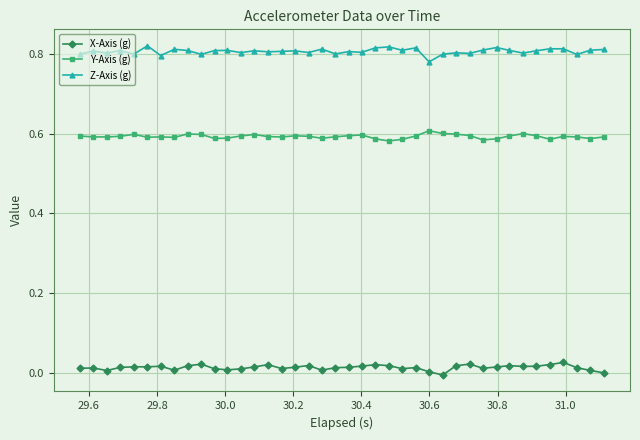

Rank the series by their average value, from lowest to highest.

X-Axis (g), Y-Axis (g), Z-Axis (g)